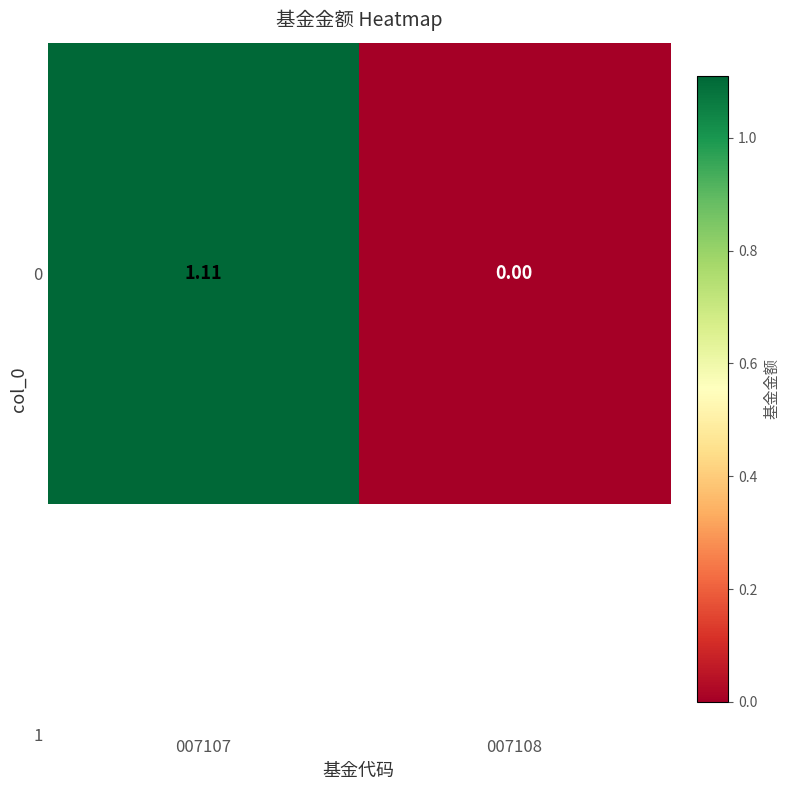

What is the difference between the values at 007107 and 007108?

1.1